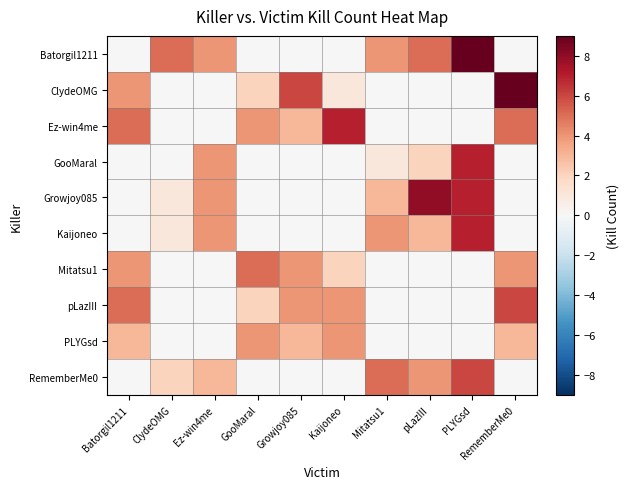

Rank the series by their maximum value, from highest to lowest.

Batorgil1211, ClydeOMG, Growjoy085, Ez-win4me, GooMaral, Kaijoneo, pLazIII, RememberMe0, Mitatsu1, PLYGsd